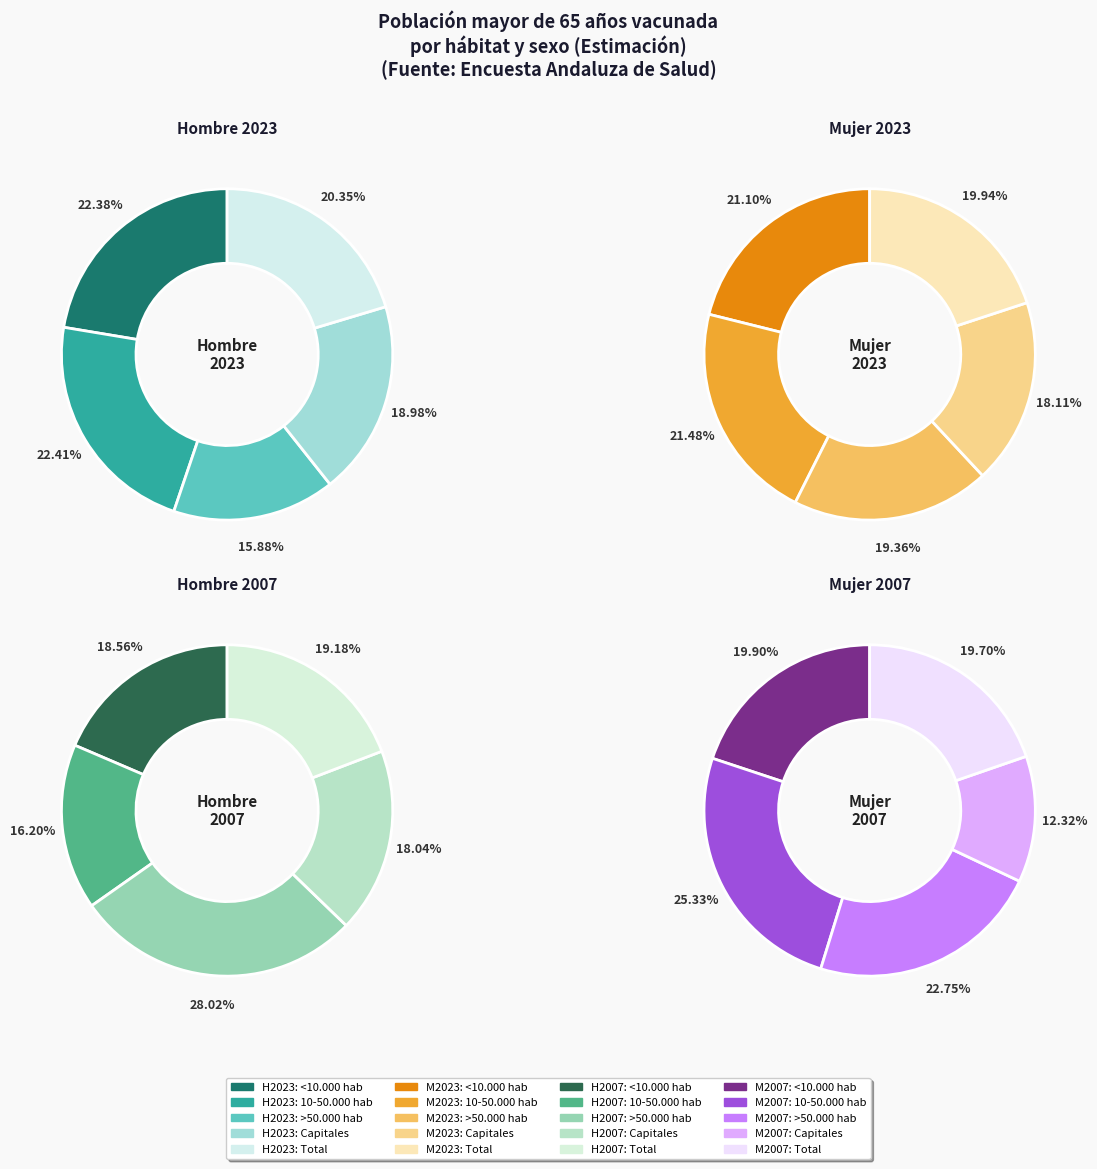

To the nearest percent, what percentage of the pie is values_hombre_2007?

28%